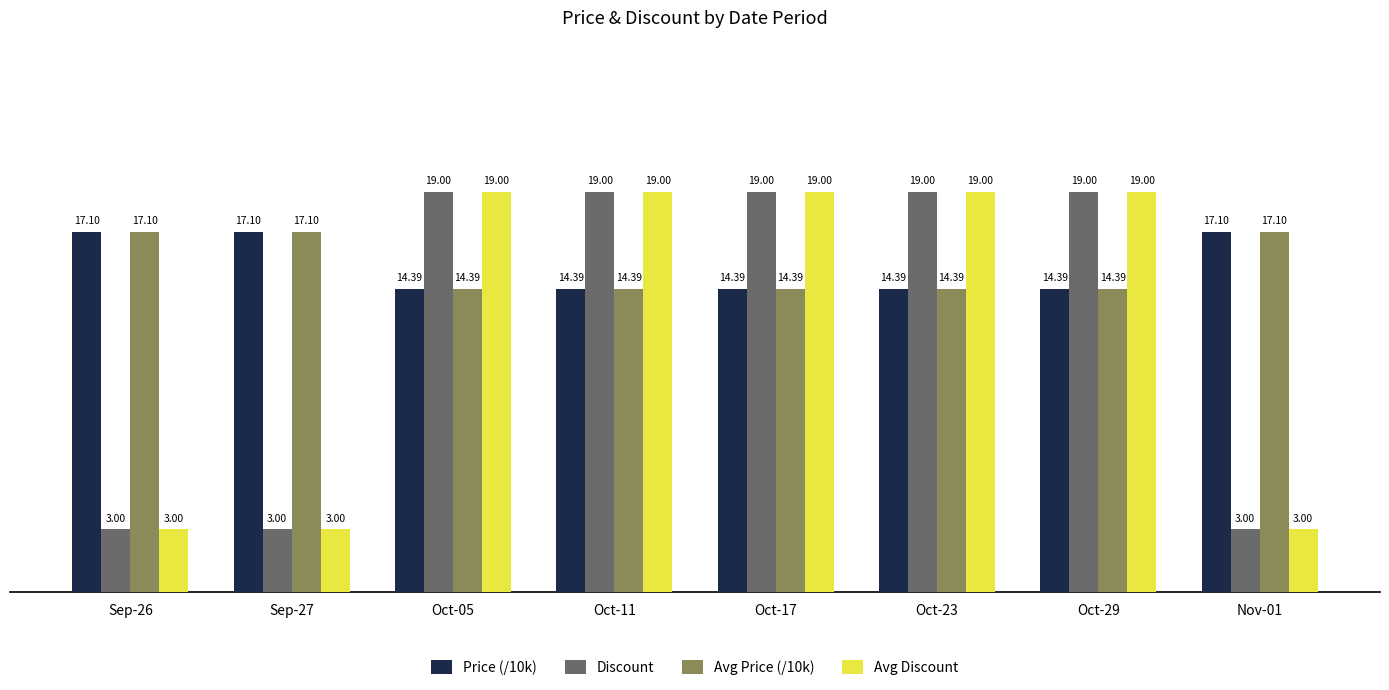

What is the average value of the Avg Price (/10k) series?

15.4